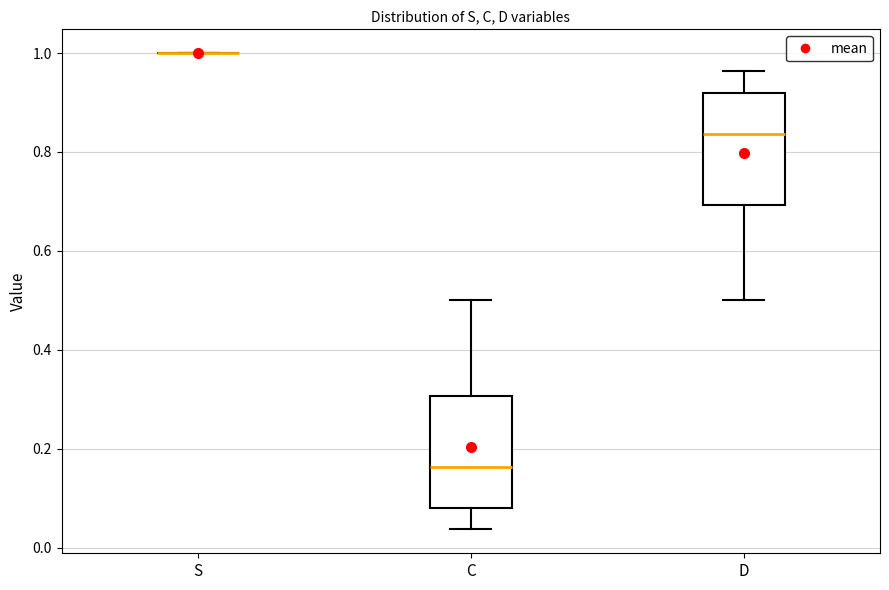

Where does the upper whisker of the box for D end on the y-axis? The values are not printed on the chart, so give them approximately, as read against the axis.

0.96